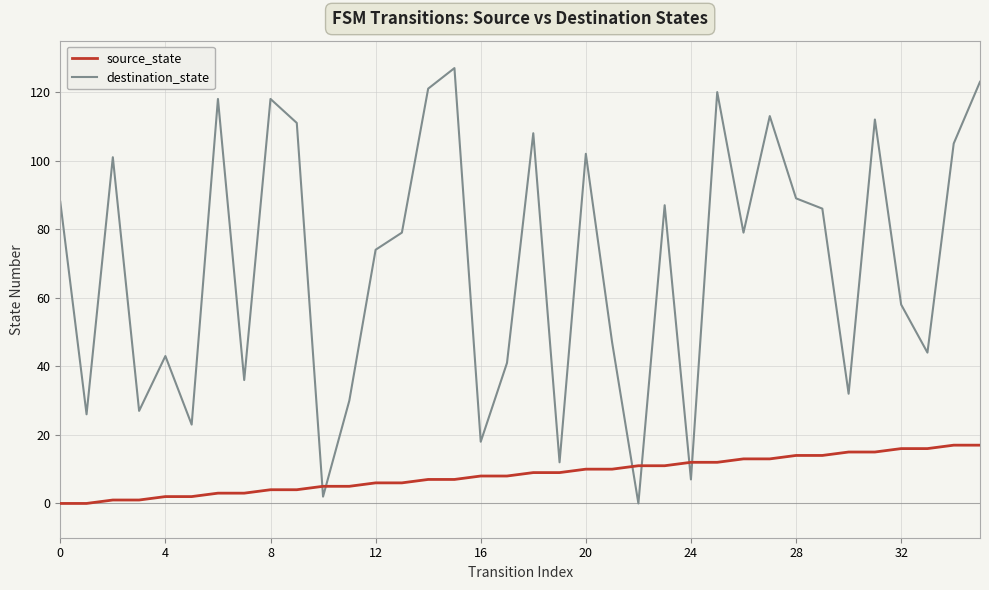

After their last crossing, which series has the higher values: destination_state or source_state?

destination_state